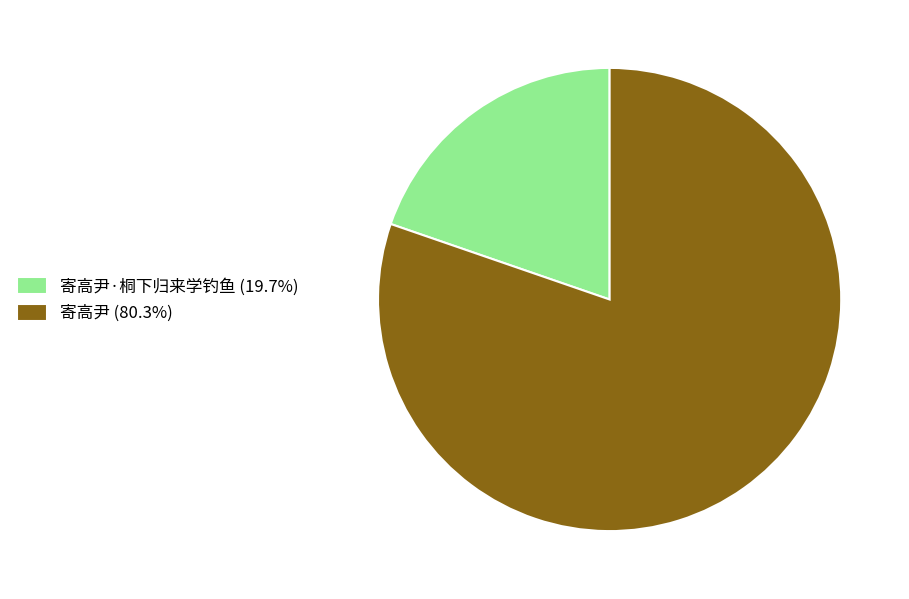

Do 寄高尹·桐下归来学钓鱼 (19.7%) and 寄高尹 (80.3%) together represent more than half of the pie?

Yes